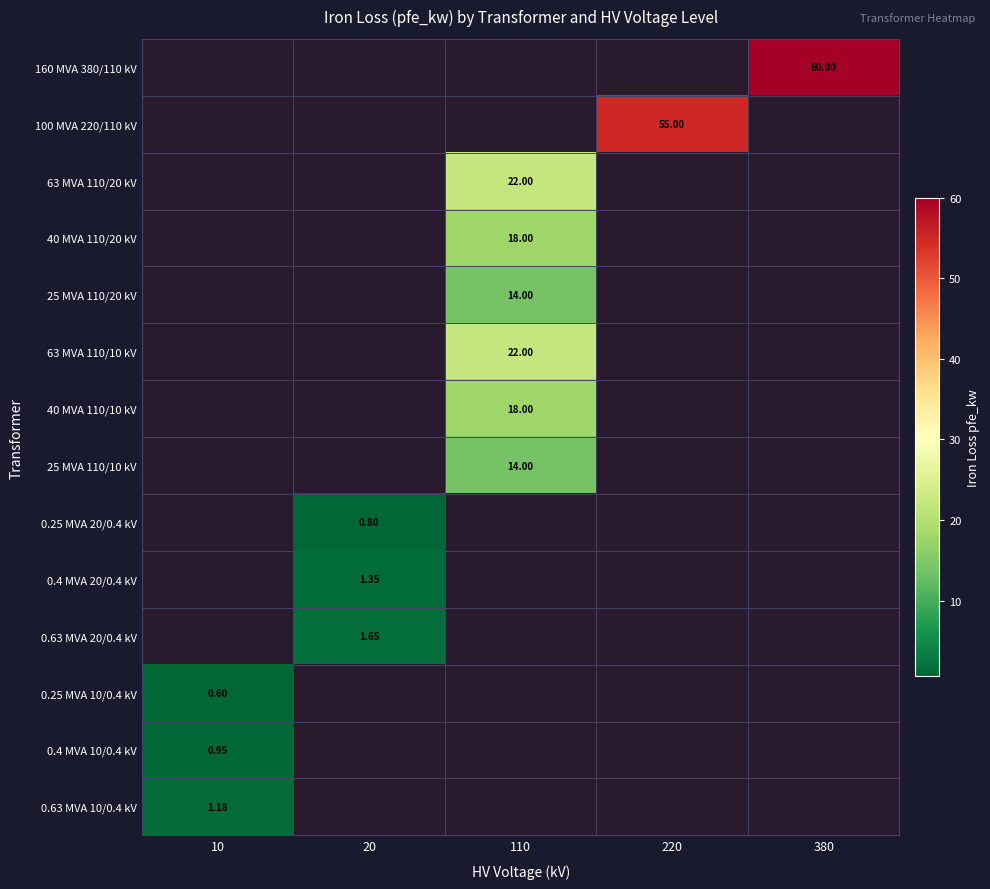

What is the smallest value displayed?

0.6